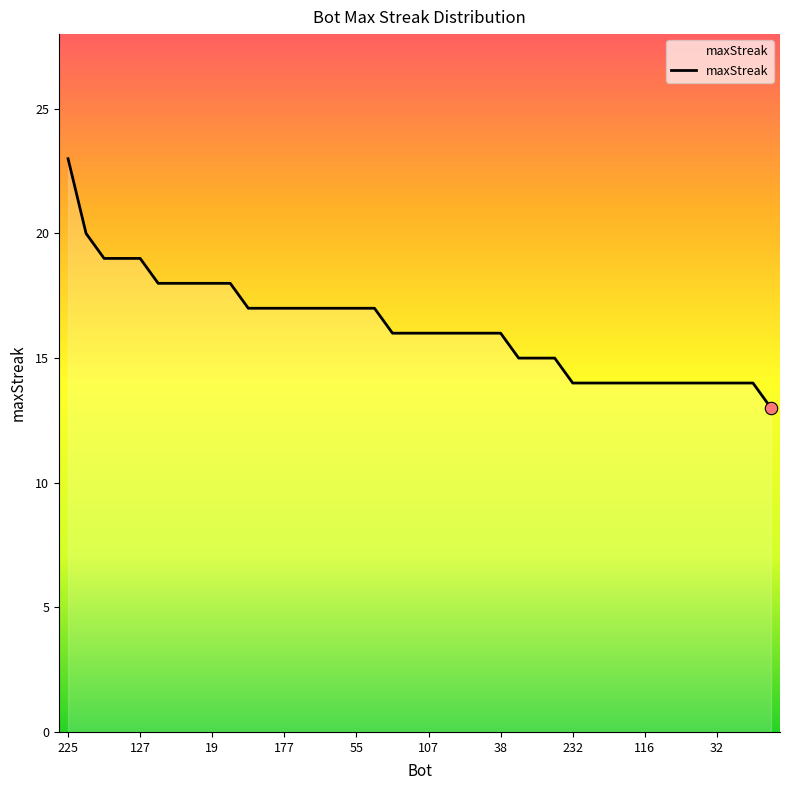

What is the smallest value displayed?

13